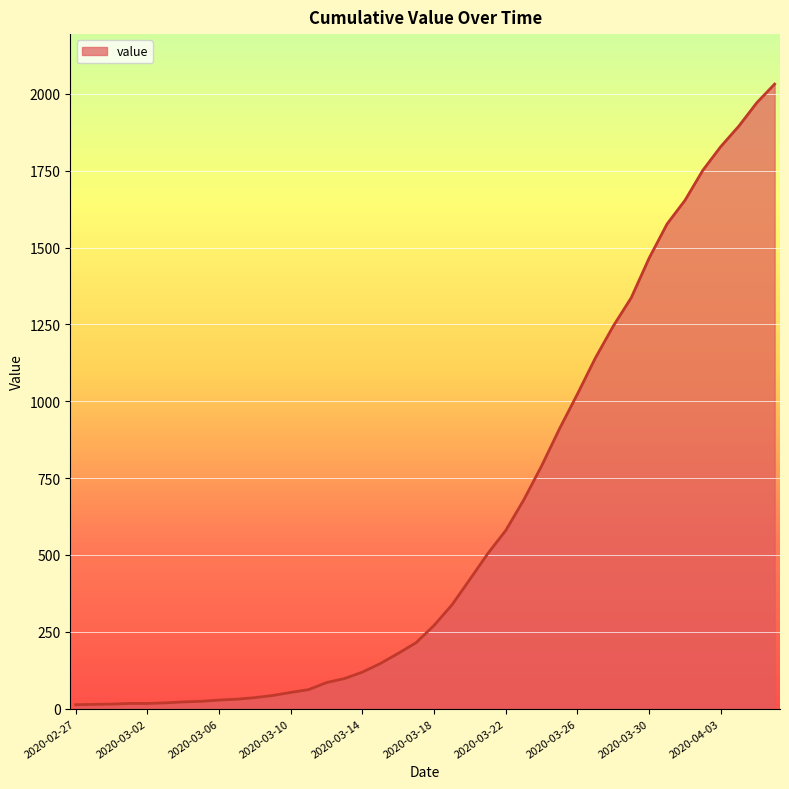

What is the maximum value shown in the chart?

2032